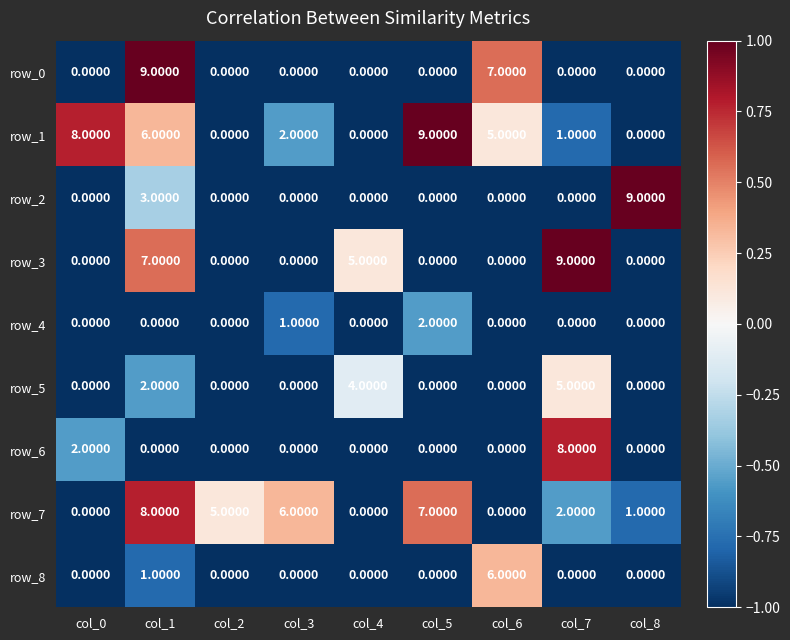

What is the spread (max minus min) of values at col_2?

5